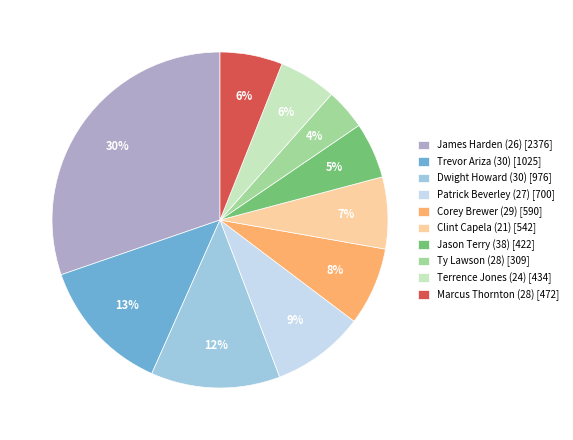

To the nearest percent, what is the difference between the largest and smallest slice percentages?

26%